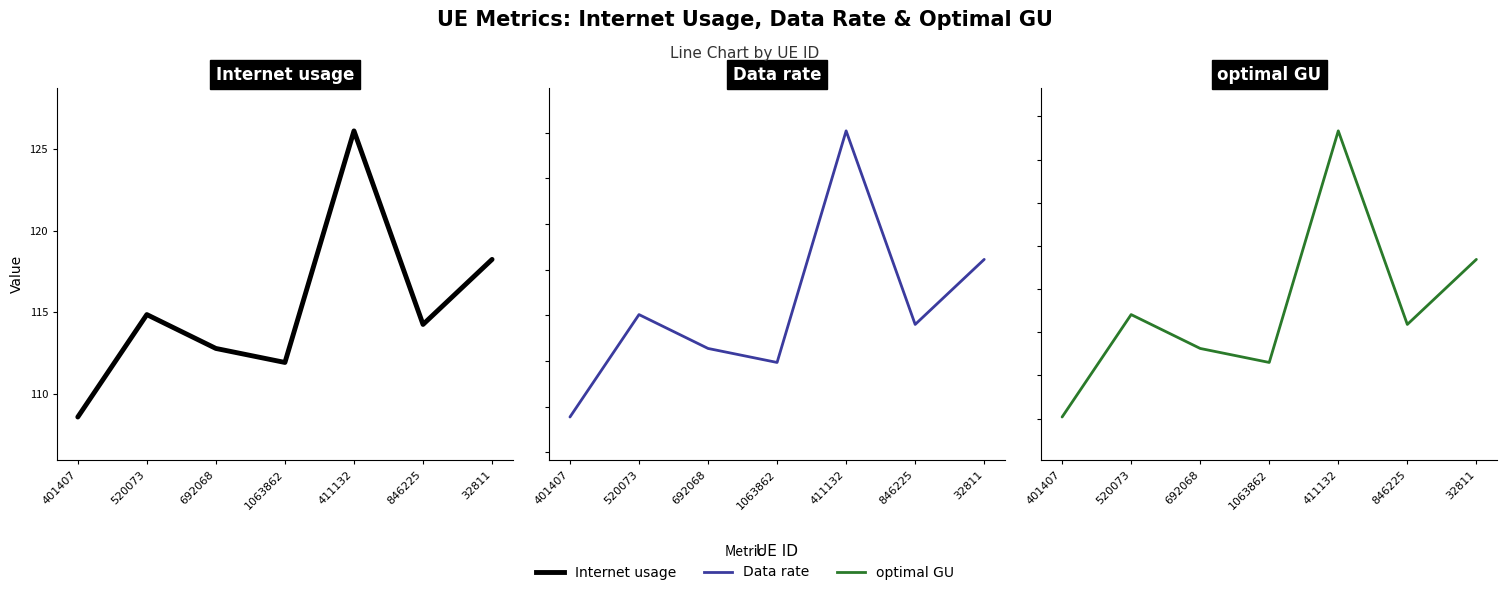

True or false: Data rate and optimal GU intersect in this chart.

False